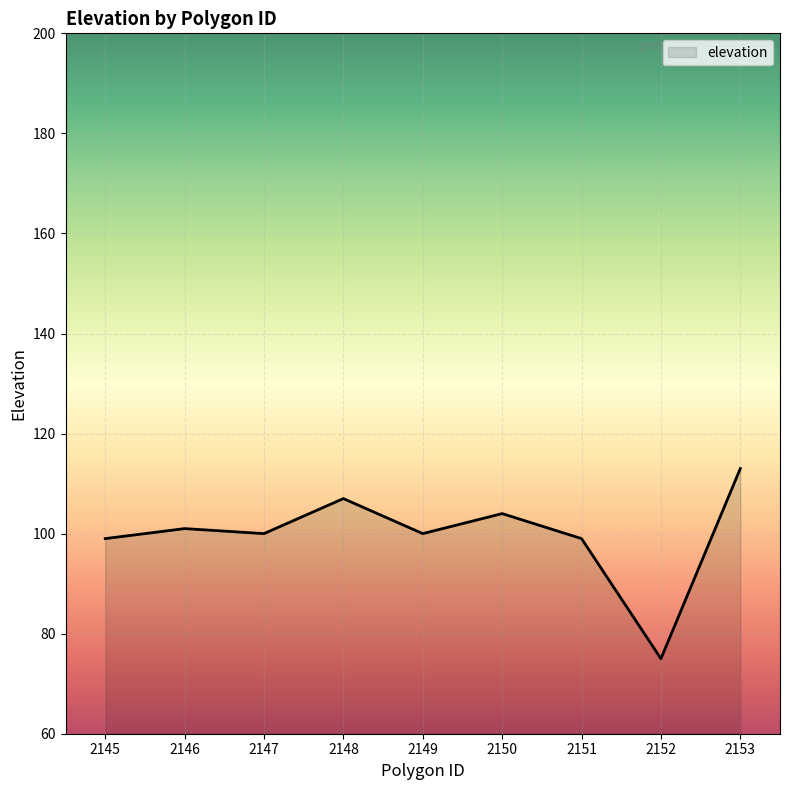

What is the ratio of the value at 2147 to the value at 2146?

1.0